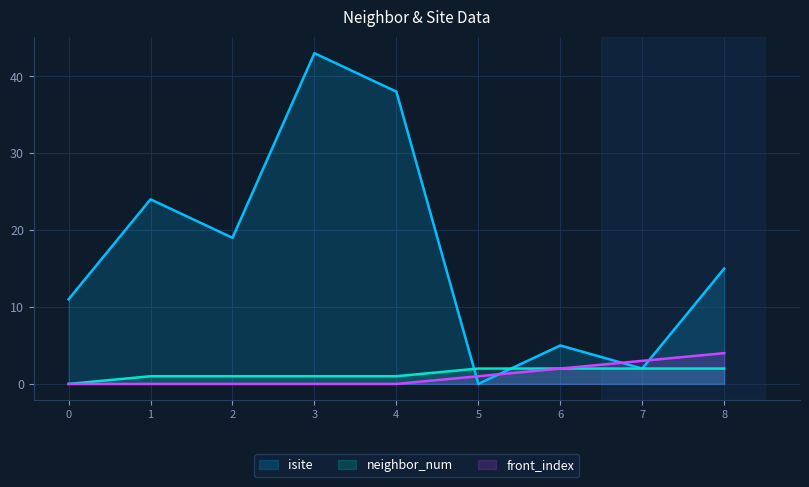

Where do front_index and isite first cross each other?

4 and 5